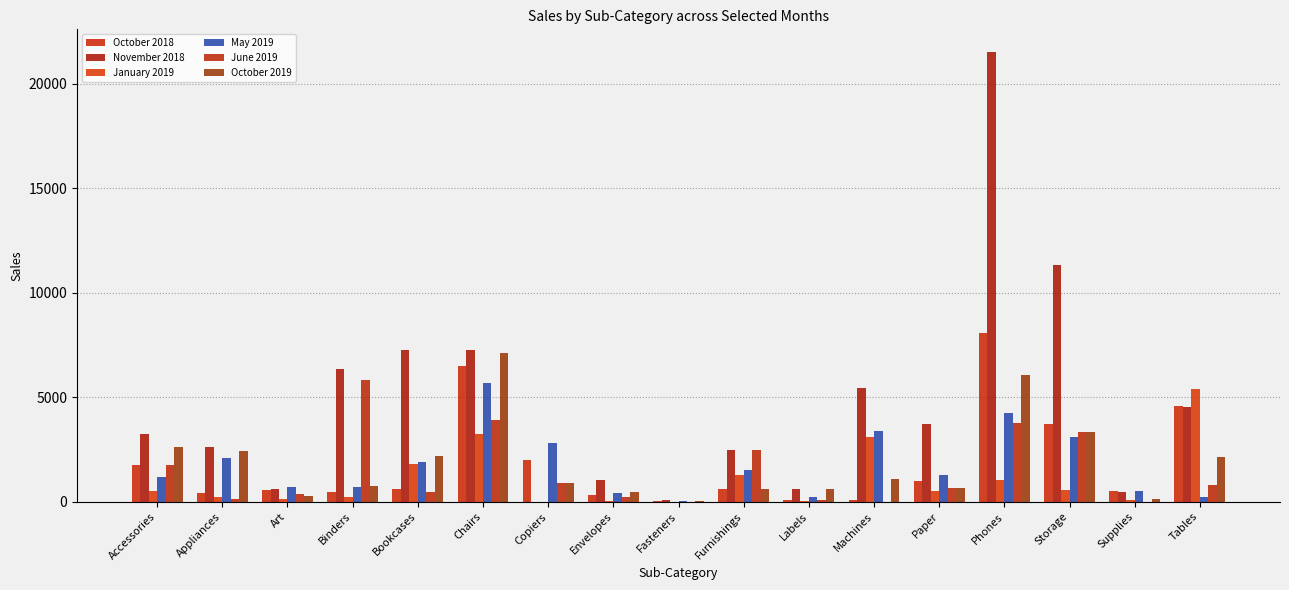

Is it true that October 2018 equals 8176.0 at Tables?

False